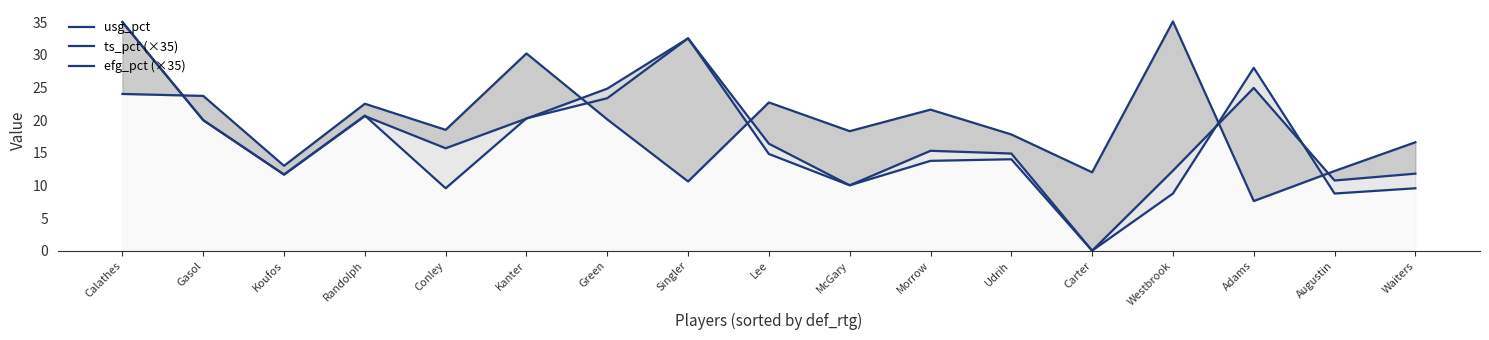

True or false: usg_pct has more than 1 points higher than both neighbors.

True